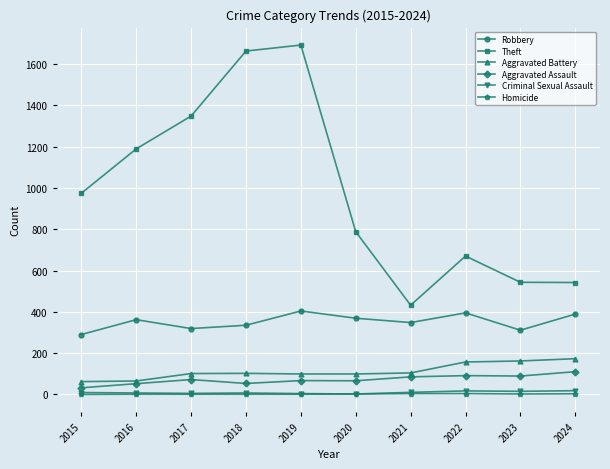

What is the greatest value displayed?

1692